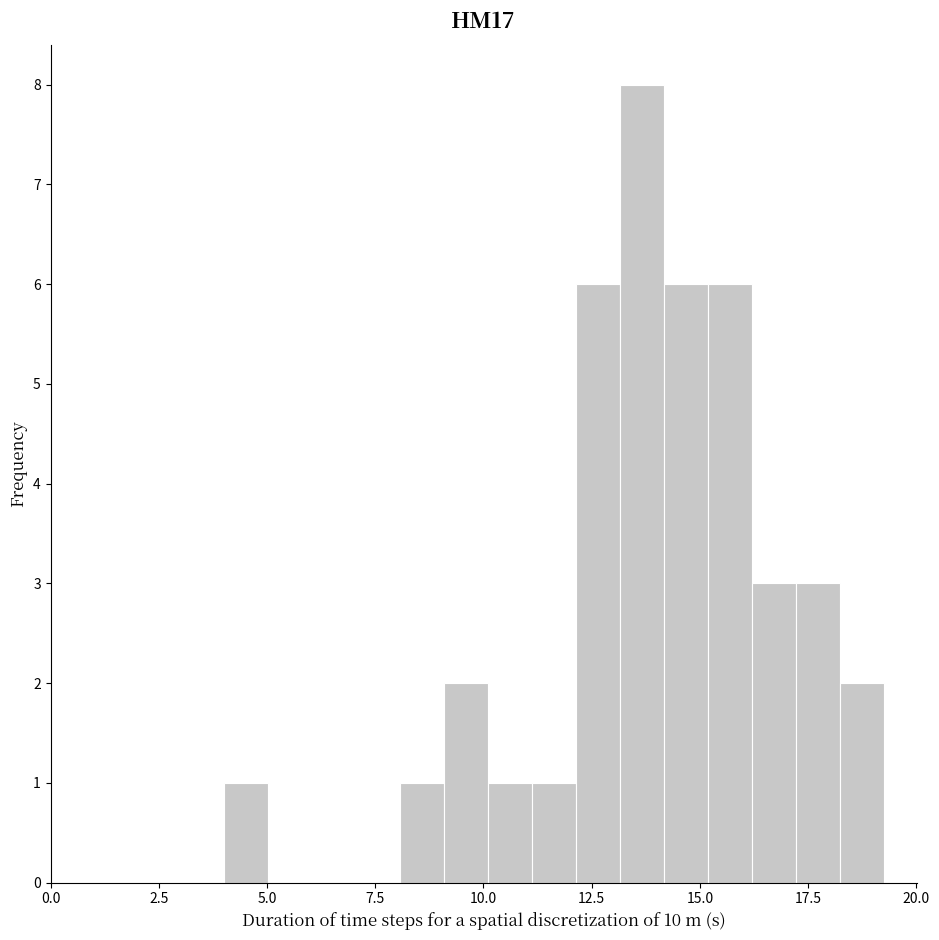

Around what value on the x-axis is the tallest bar? Give the approximate position of its centre, as read against the axis.

13.5